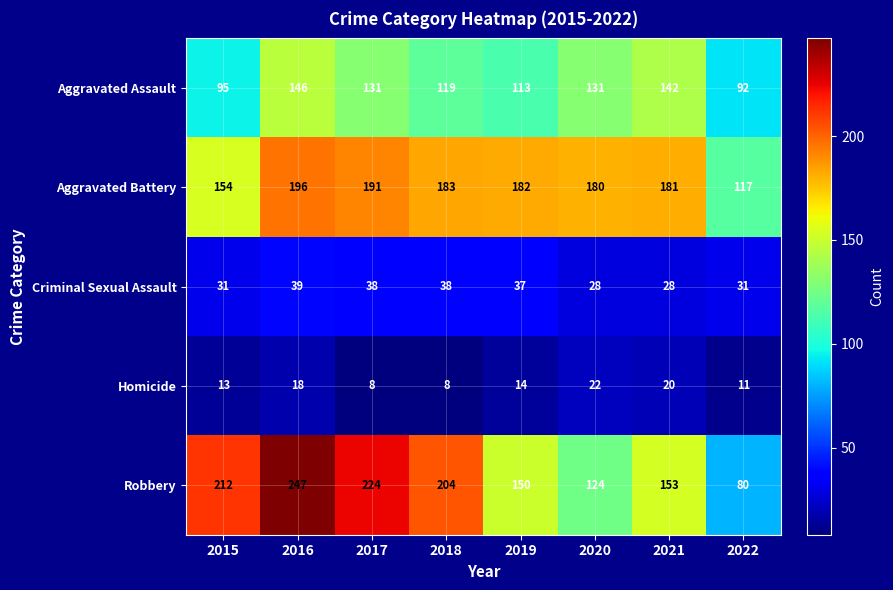

What is the total value across all series at 2022?

331